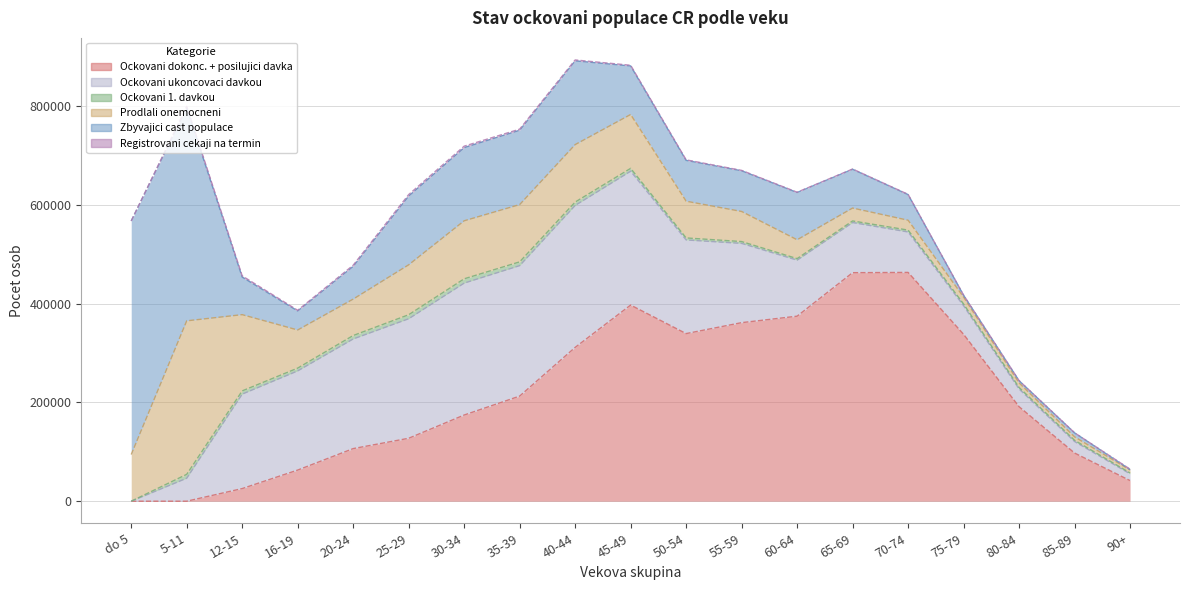

True or false: Ockovani ukoncovaci davkou has more than 1 interior local peaks.

True